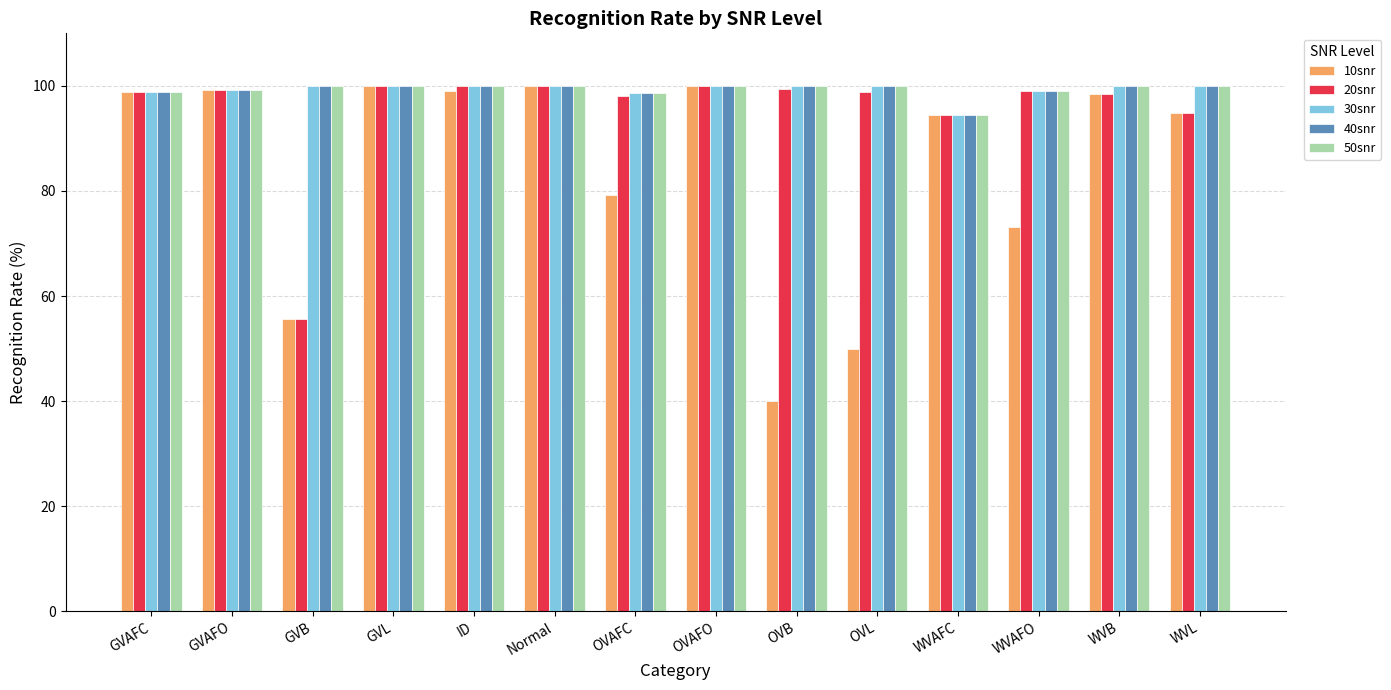

Does the chart contain any negative values?

No